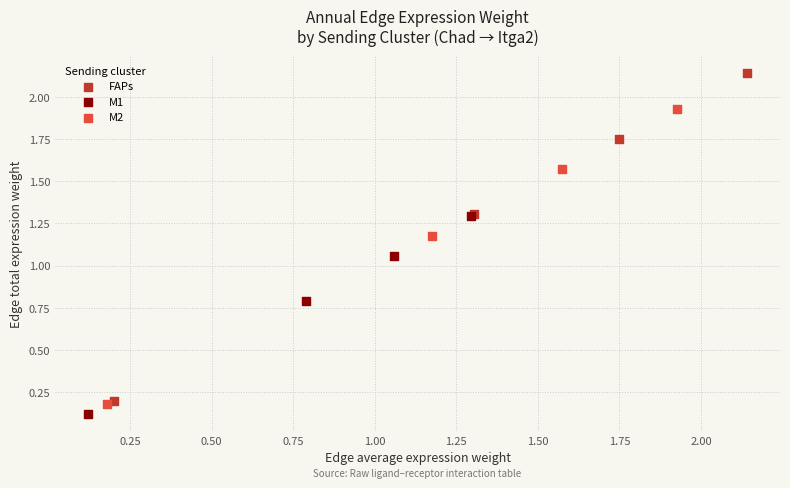

What are all the series names shown in the legend?

FAPs, M1, M2